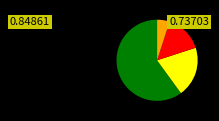

Does any single category account for the majority?

Yes